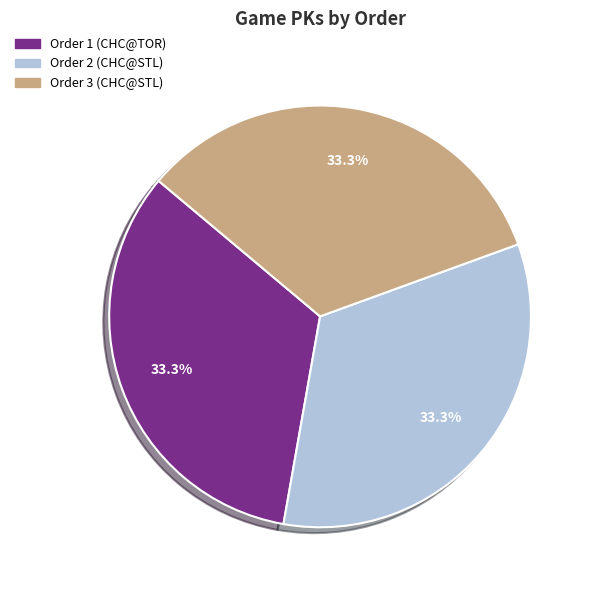

Is there a majority slice in this chart?

No